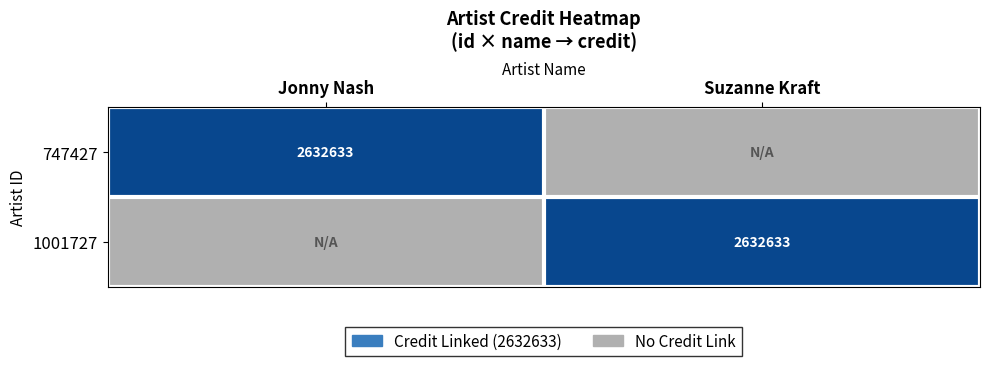

True or false: 1001727 has a value of 2632633 at Suzanne Kraft.

True